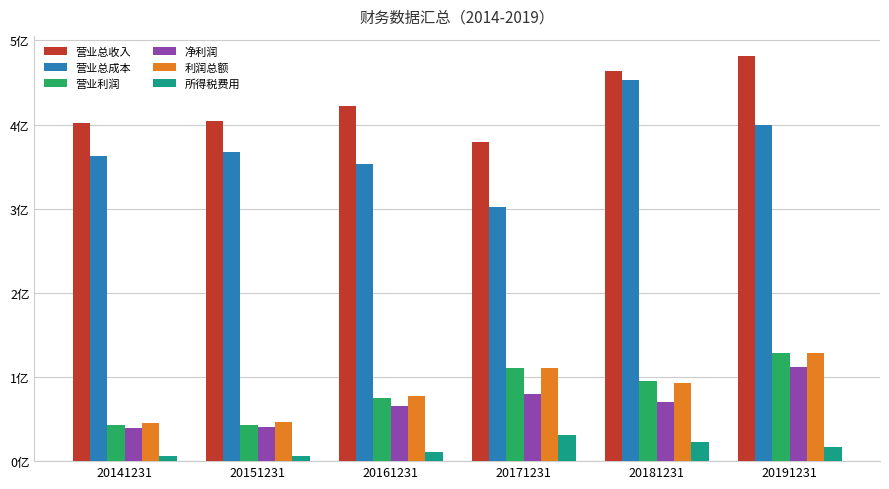

What is the approximate value of 所得税费用 at 20161231?

11184483.8